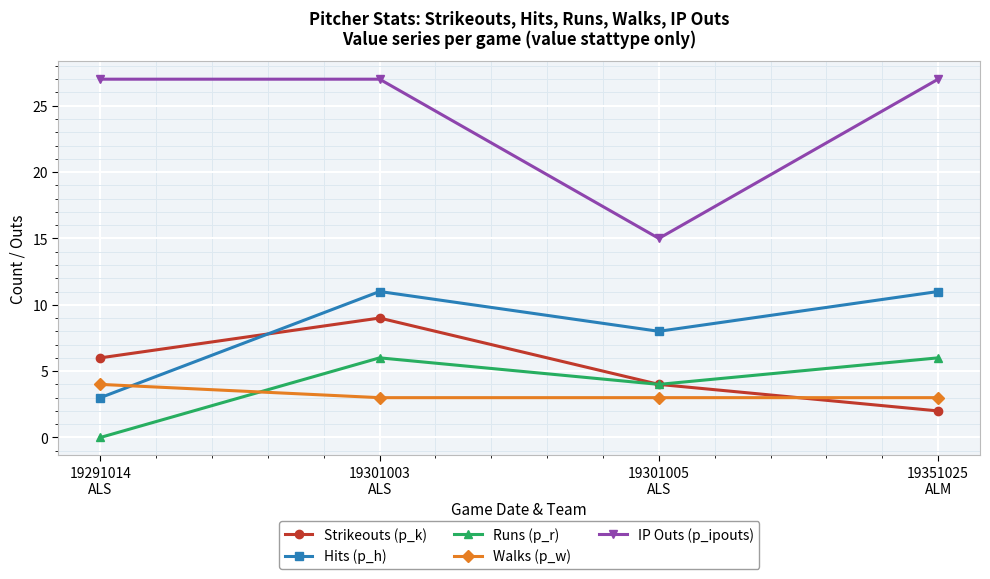

What is the difference between the Hits (p_h) values at 19351025
ALM and 19301005
ALS?

3